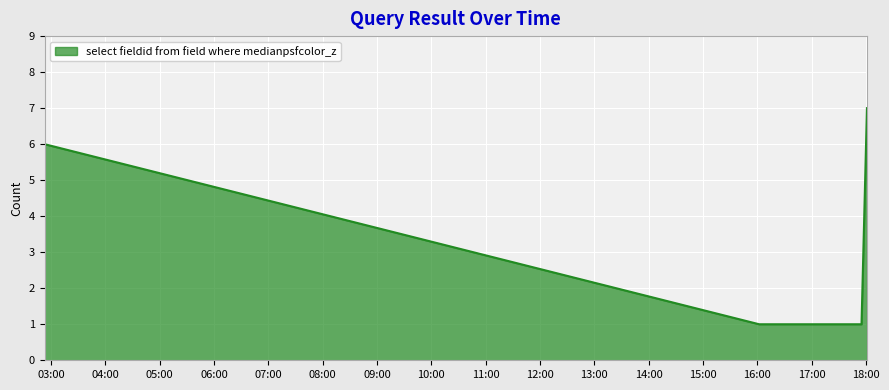

What is the greatest value displayed?

7